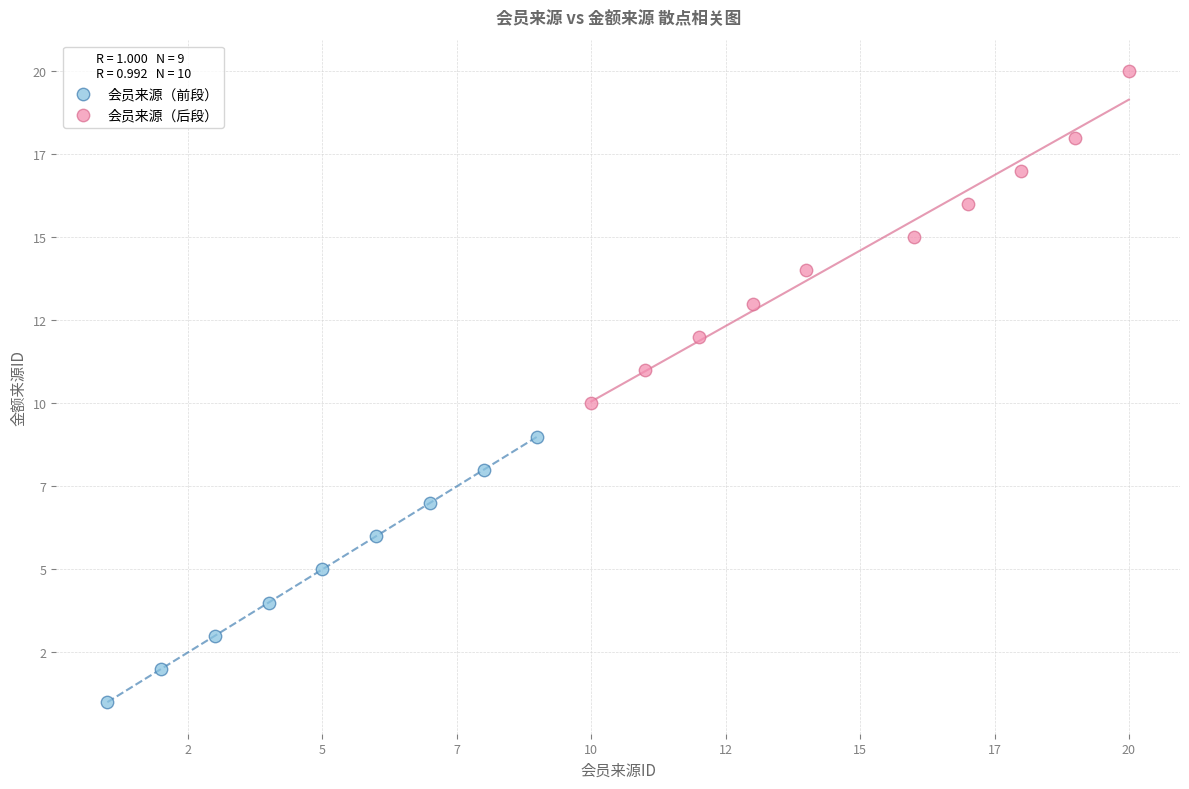

What are all the series names shown in the legend?

会员来源（前段）, 会员来源（后段）